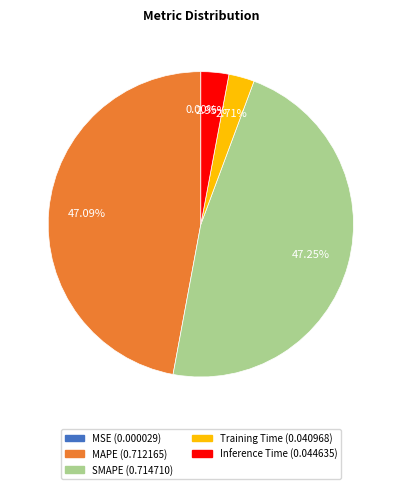

To the nearest percent, what portion does Inference Time represent?

3%